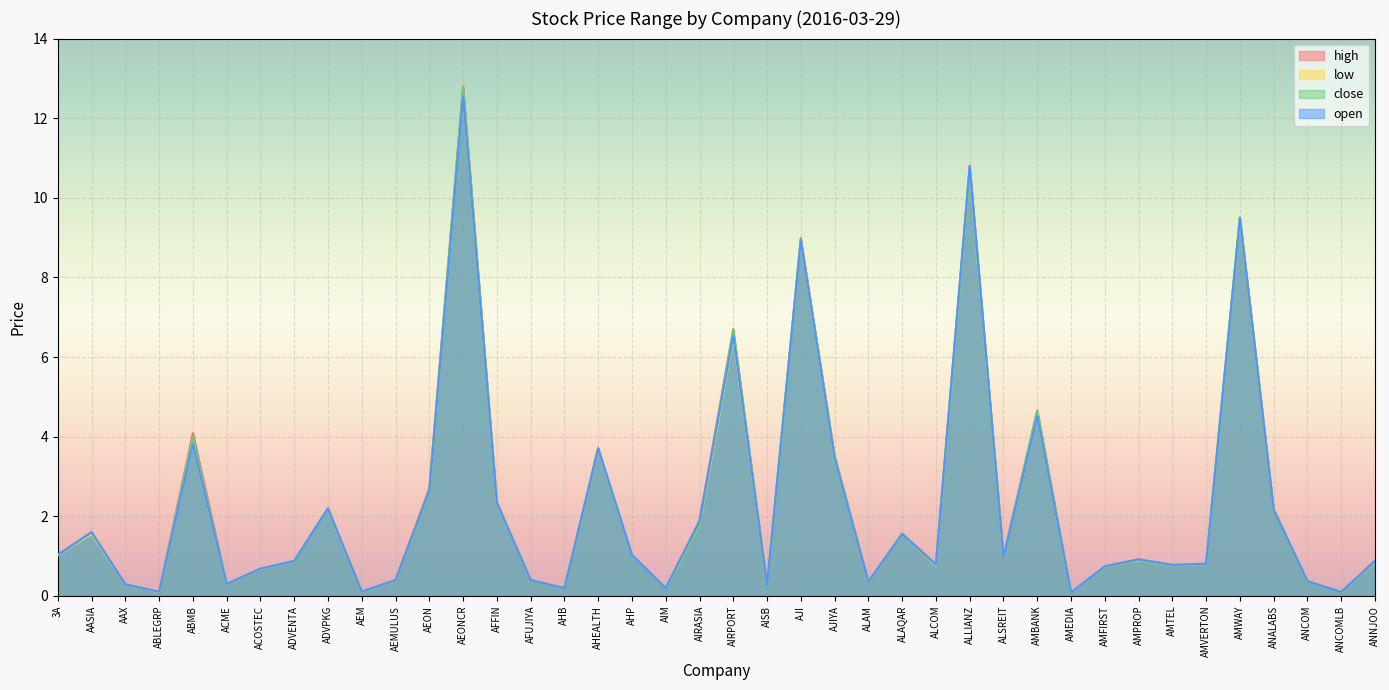

What is the label of the 34th point from the left?

AMTEL